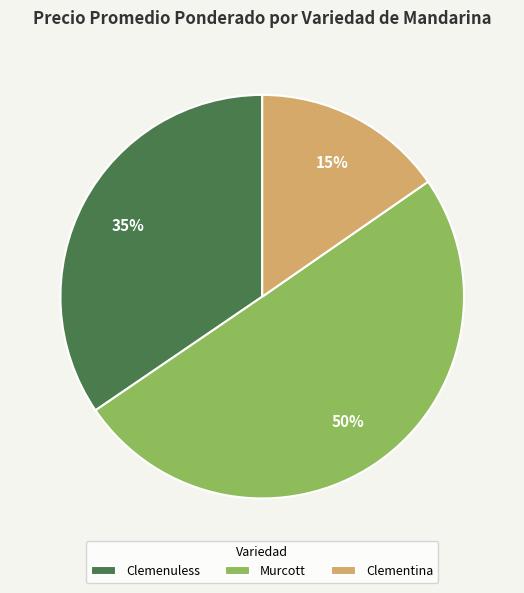

Which category has the biggest portion of the pie?

Murcott